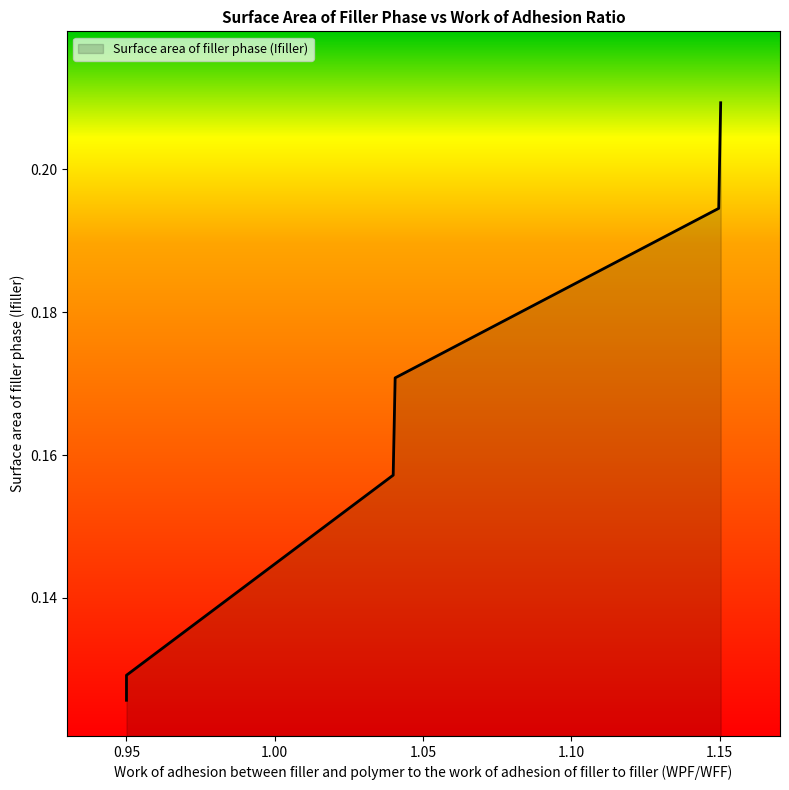

At which category does the chart reach its peak across all series?

1.15033057851239